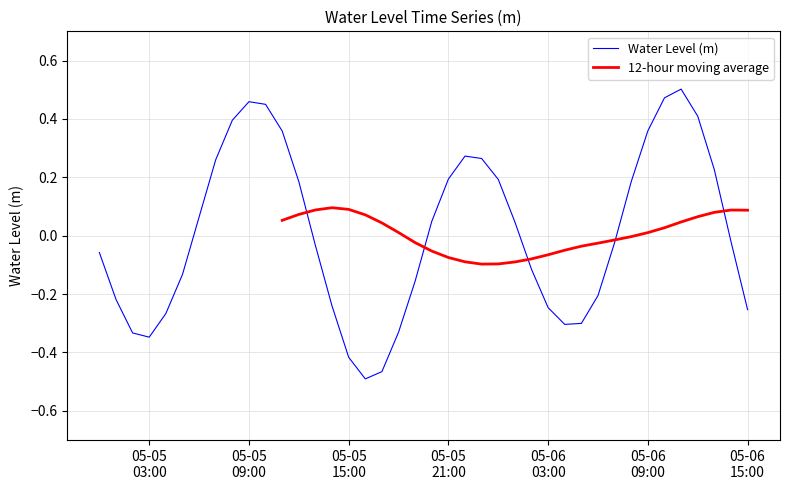

What is the difference between the values at 2025-05-05 20:00:00 and 2025-05-05 09:00:00?

0.4